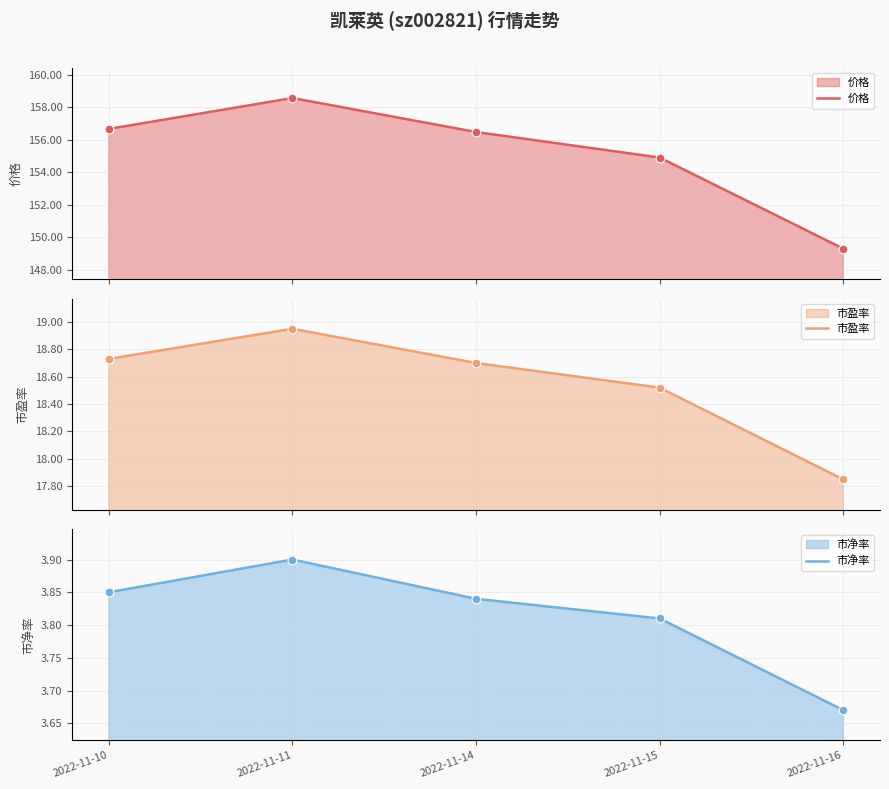

What are all the series names shown in the legend?

价格, 市盈率, 市净率